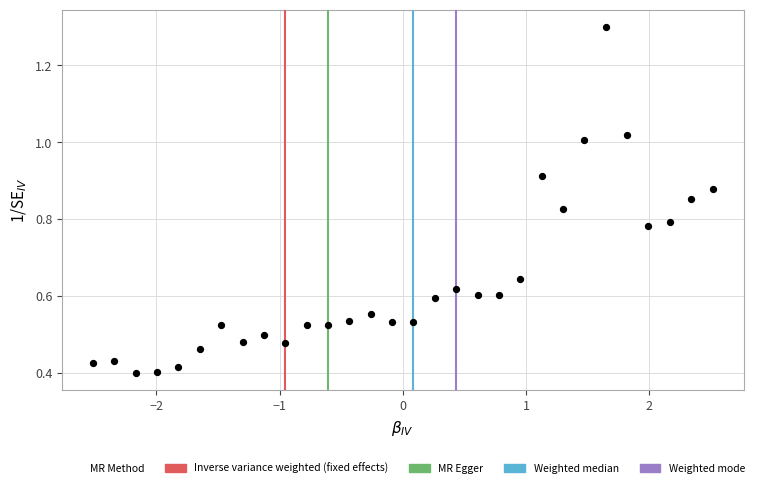

What is the range of X values (max minus min)?

5.0